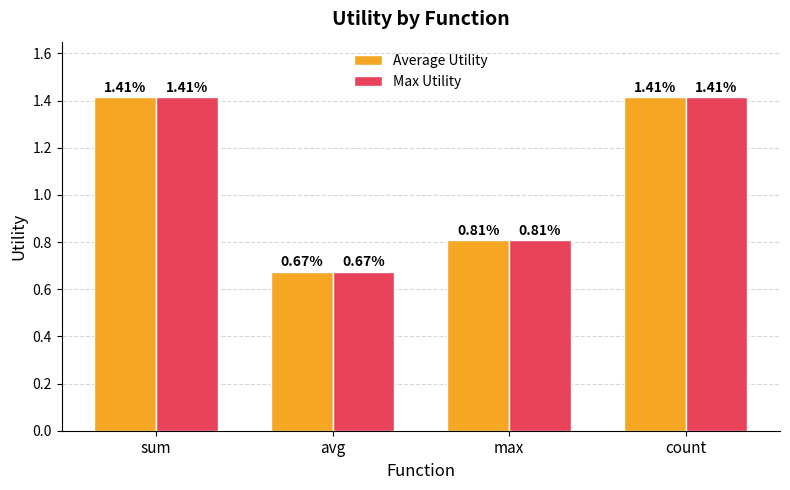

Count the Average Utility values in the range 0 to 1.

2